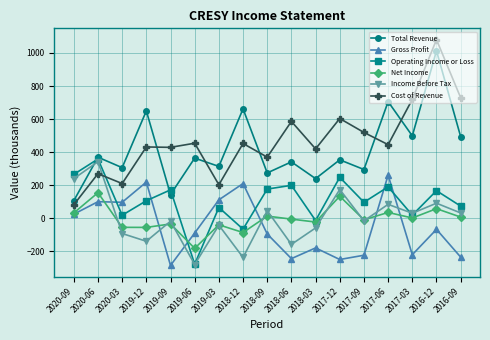

What is the difference between the highest and lowest values at 2017-09?

743.2